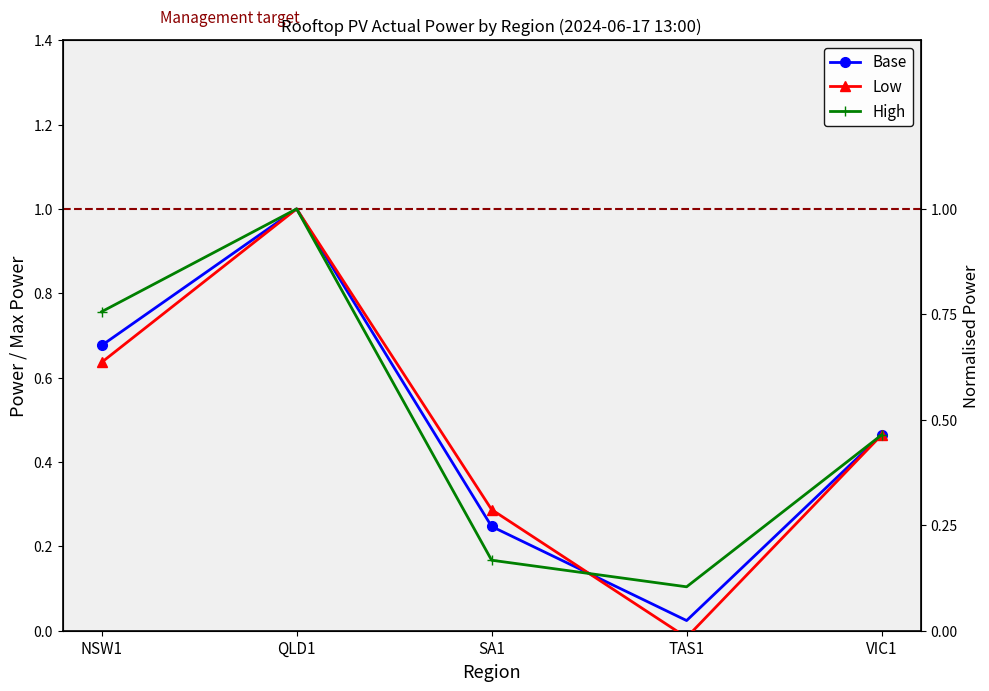

What is the total value across all series at SA1?

0.7